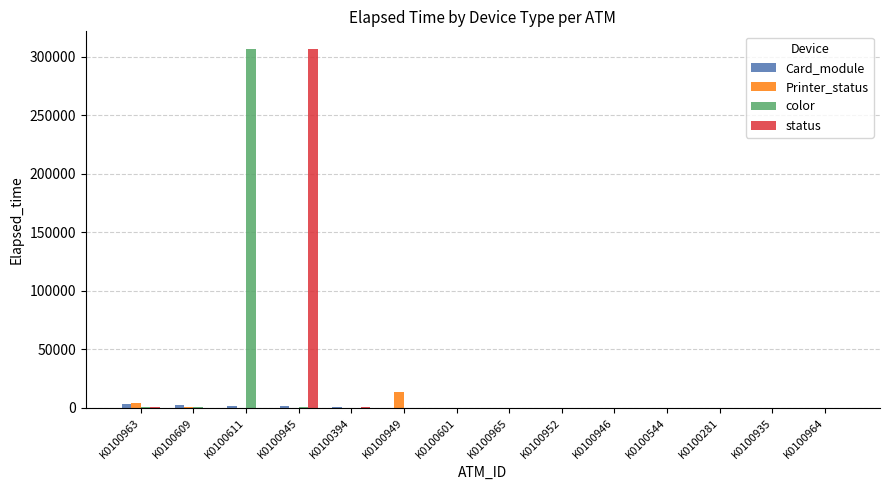

What is the sum of all color values?

309935